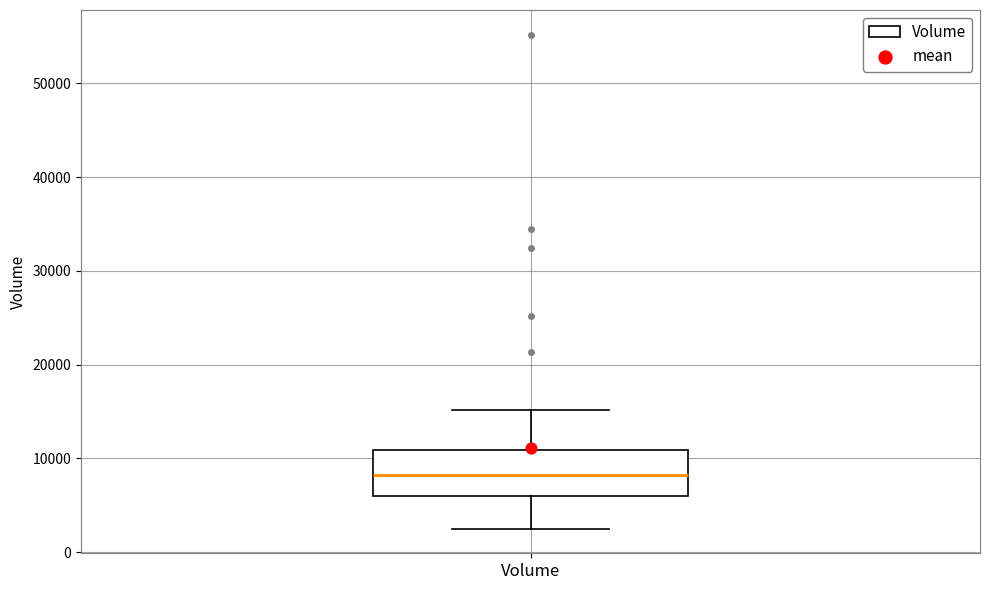

Where does the lower whisker of the box for Volume end on the y-axis? The values are not printed on the chart, so give them approximately, as read against the axis.

3000